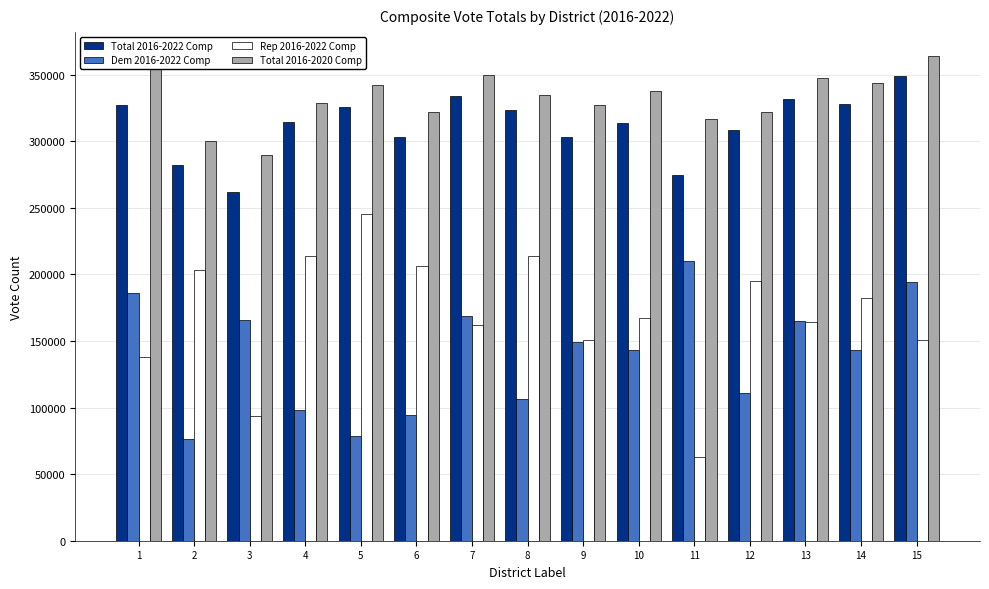

What is the total value across all series at 4?

954580